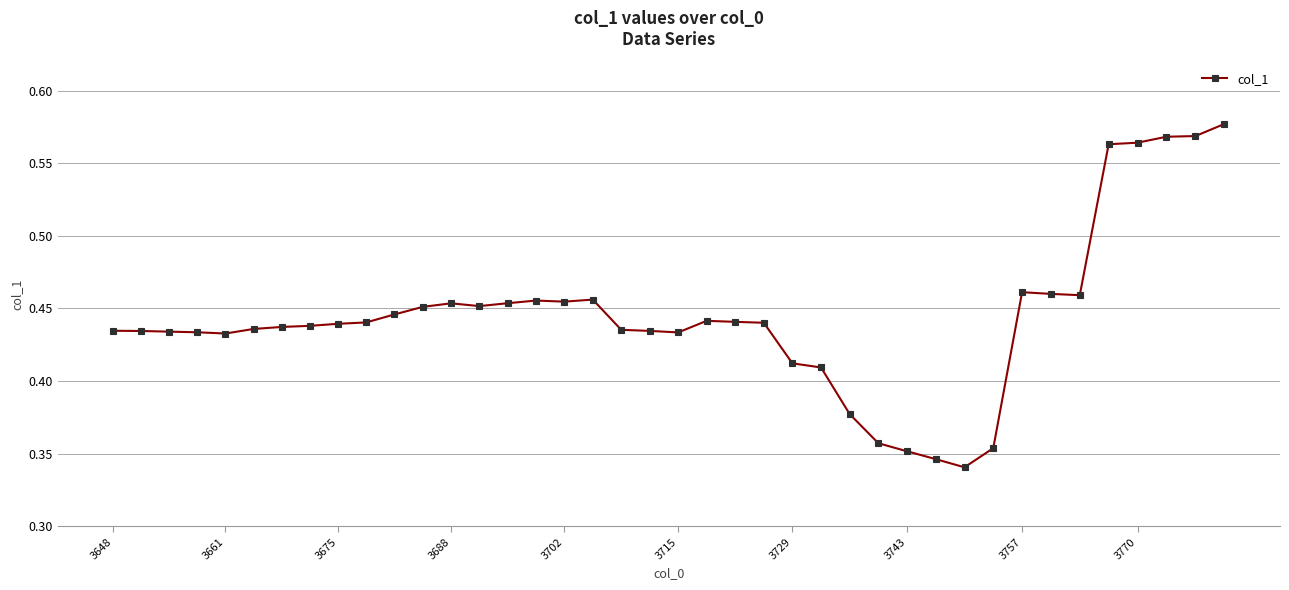

Count the values in the range 0 to 1.

40